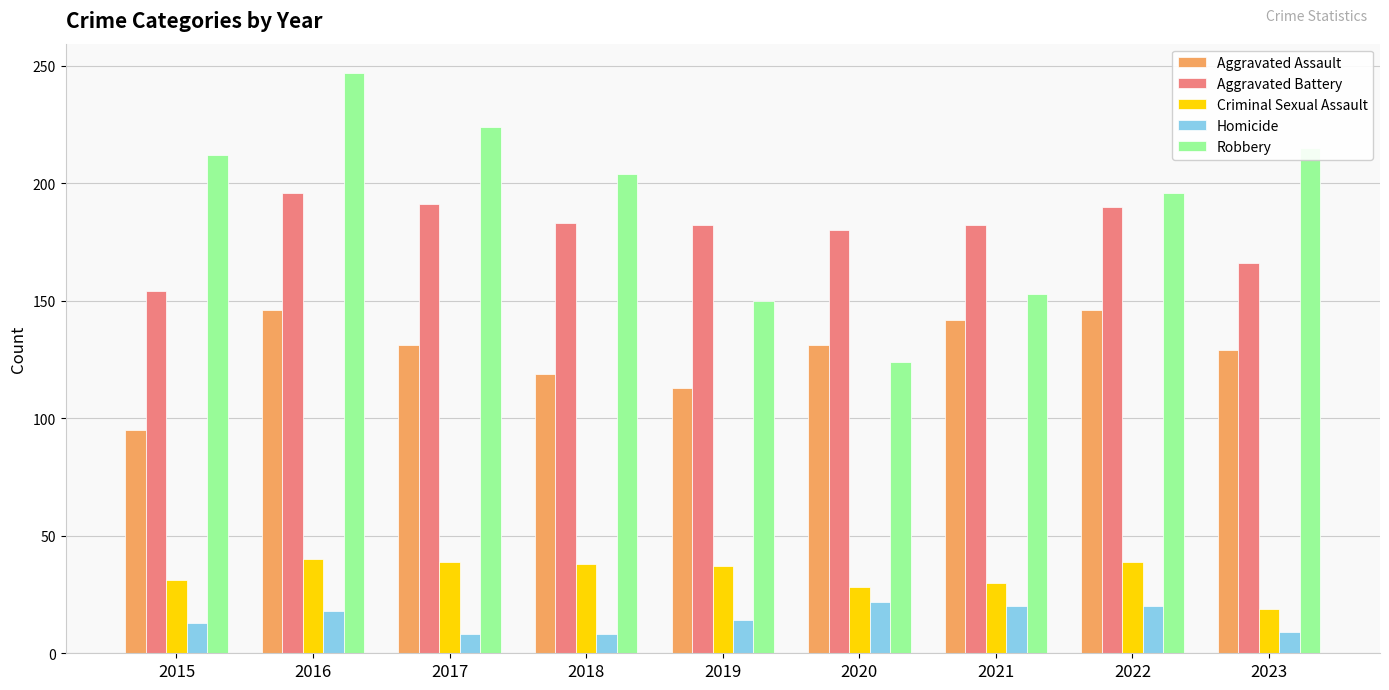

Which series has the widest spread of values?

Robbery